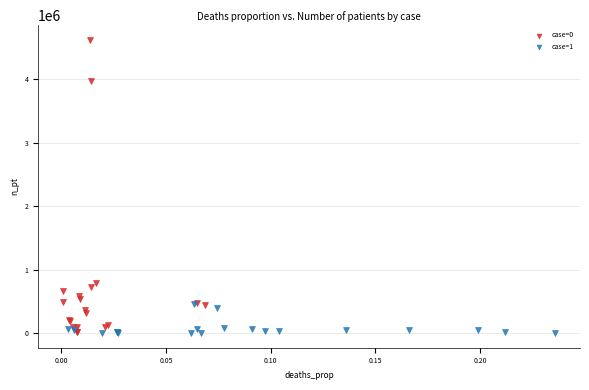

What are all the series names shown in the legend?

case=0, case=1